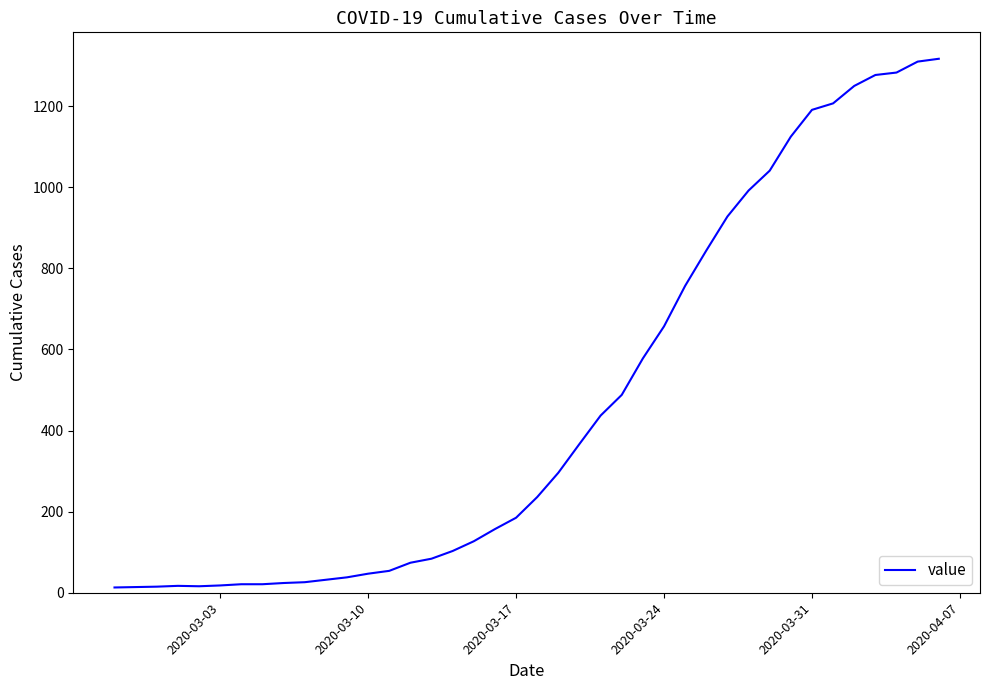

What is the difference between the maximum and minimum values?

1304